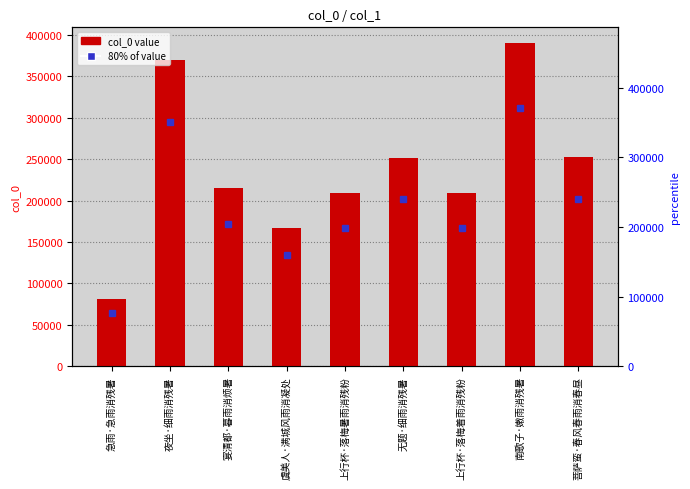

Rank the series by their average value, from highest to lowest.

col_0 value, 80% of value